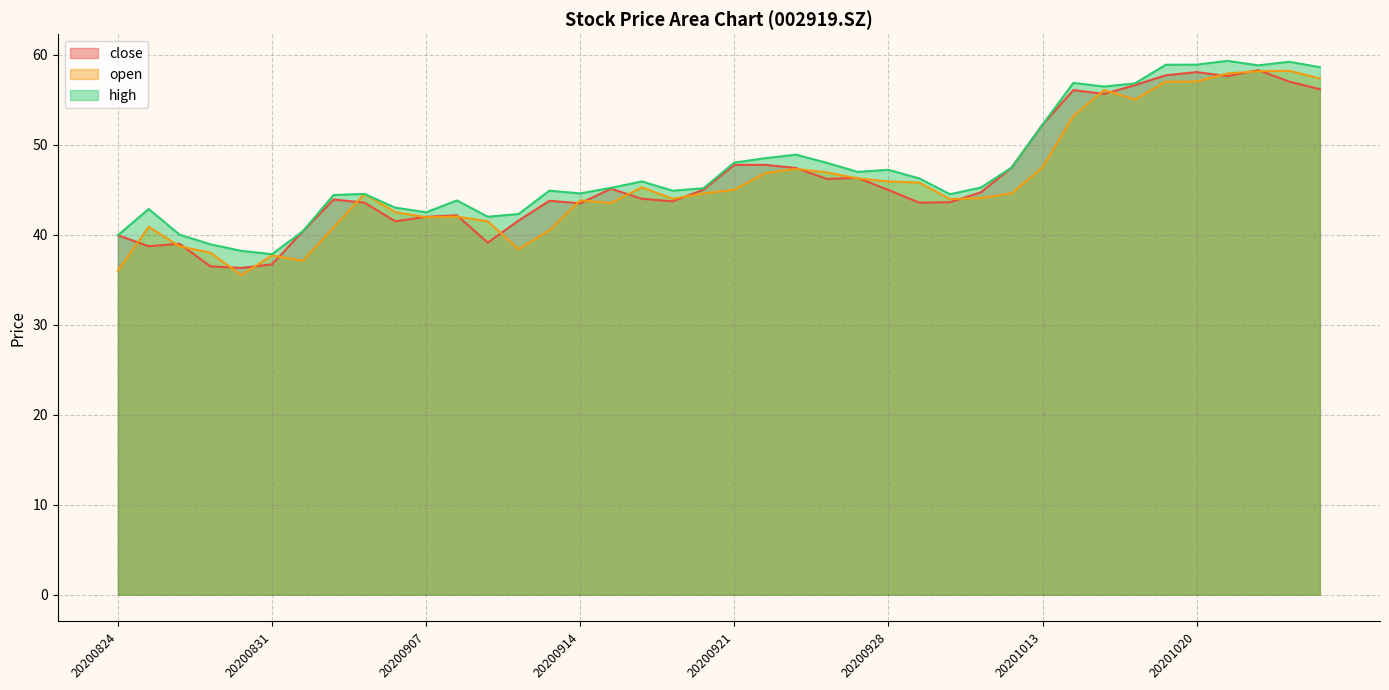

Which series ends up on top after the final intersection of close and open?

open